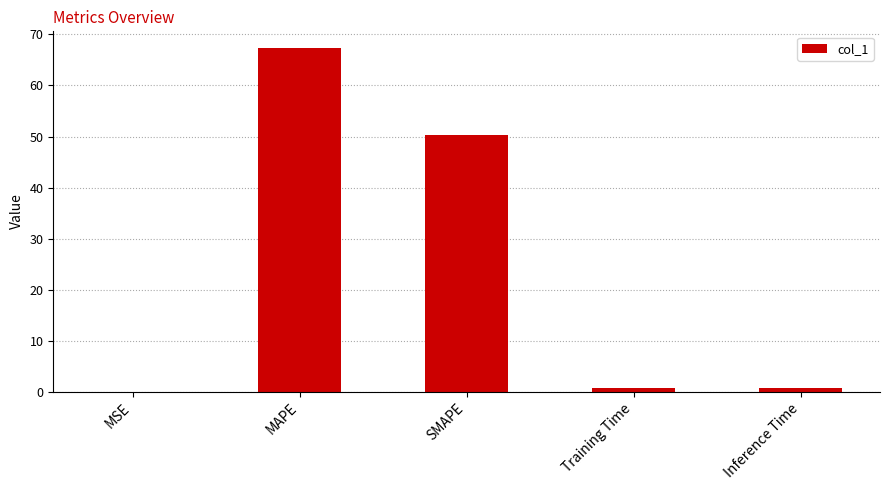

Are the bars horizontal?

No